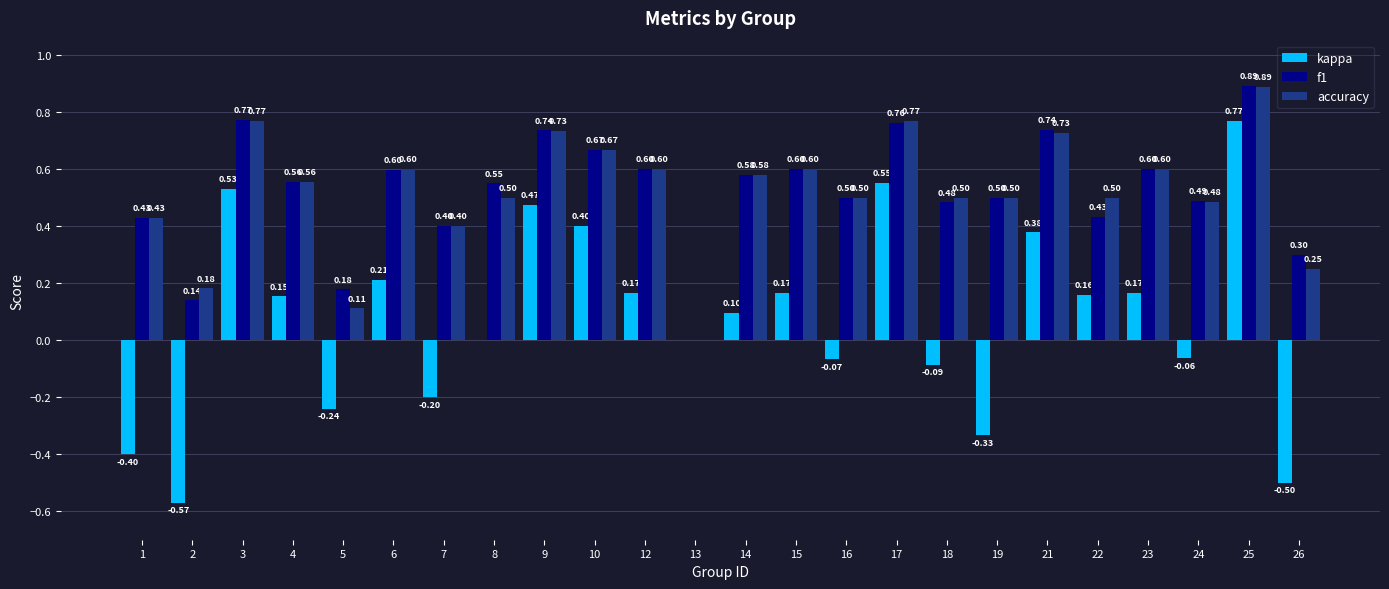

Between 19 and 22, which series saw the biggest shift?

kappa